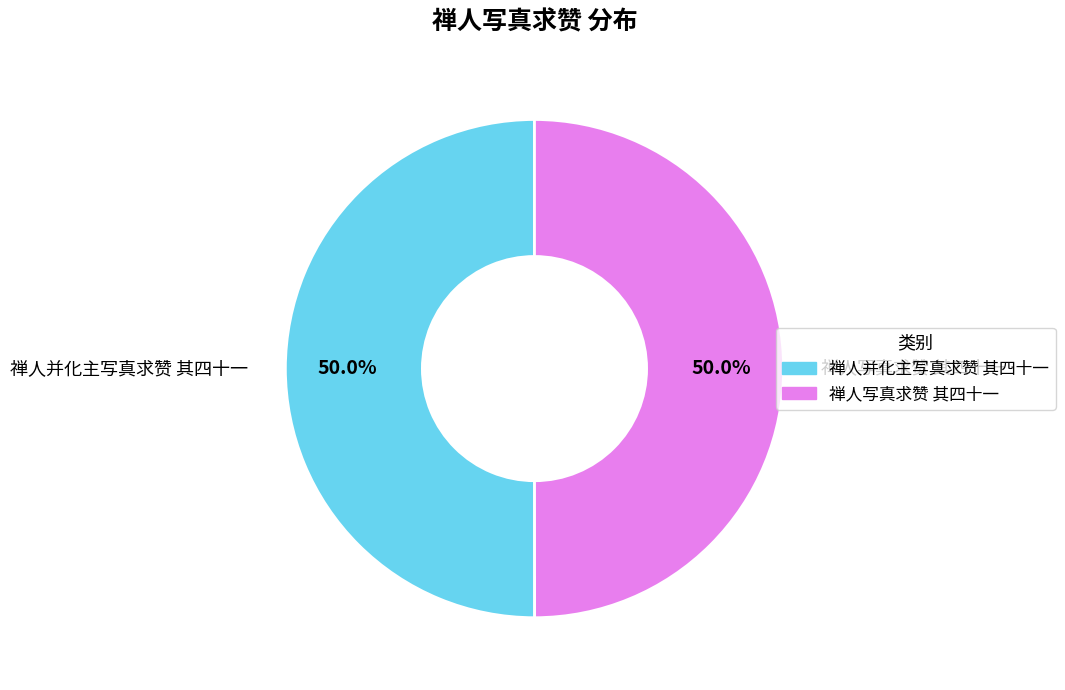

What portion of the pie excludes 禅人写真求赞 其四十一?

50.0%